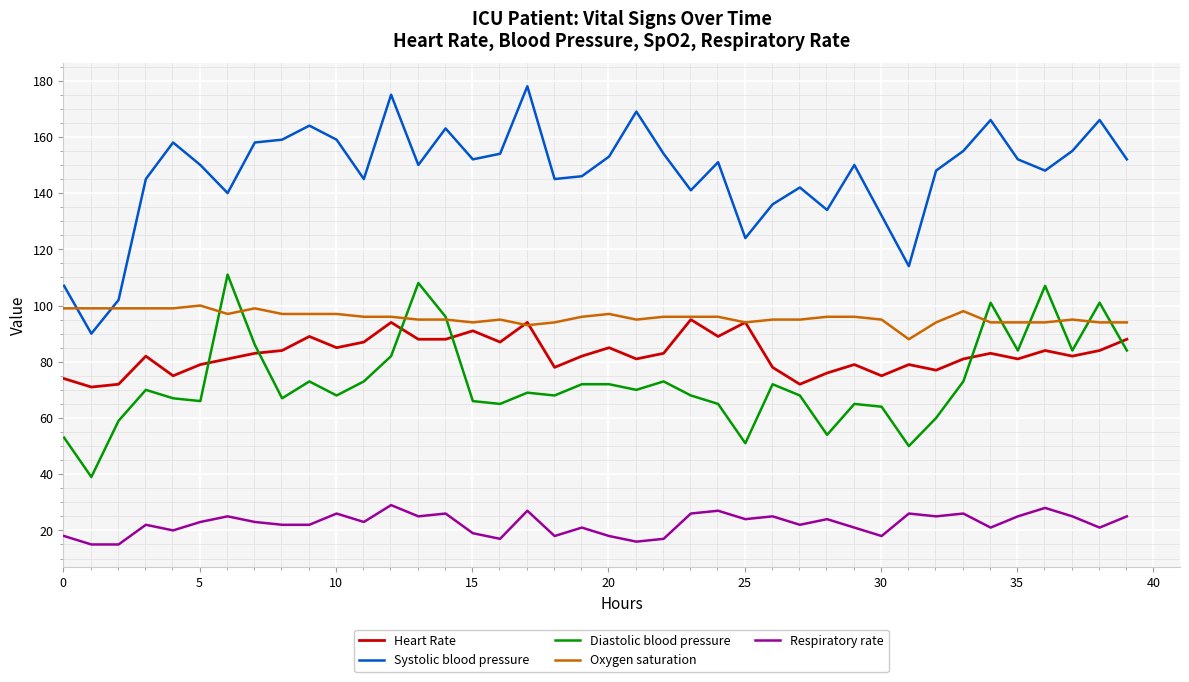

Which series has the largest total across all categories?

Systolic blood pressure